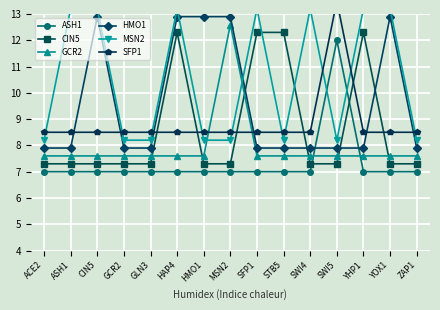

What is the total value across all series at STB5?

51.5